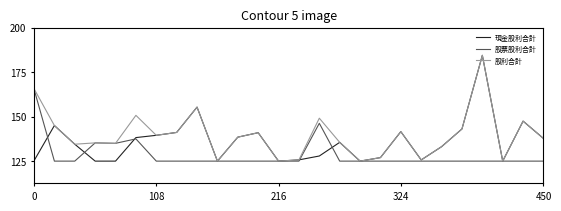

Which category has the highest value in the 股利合計 series?

22